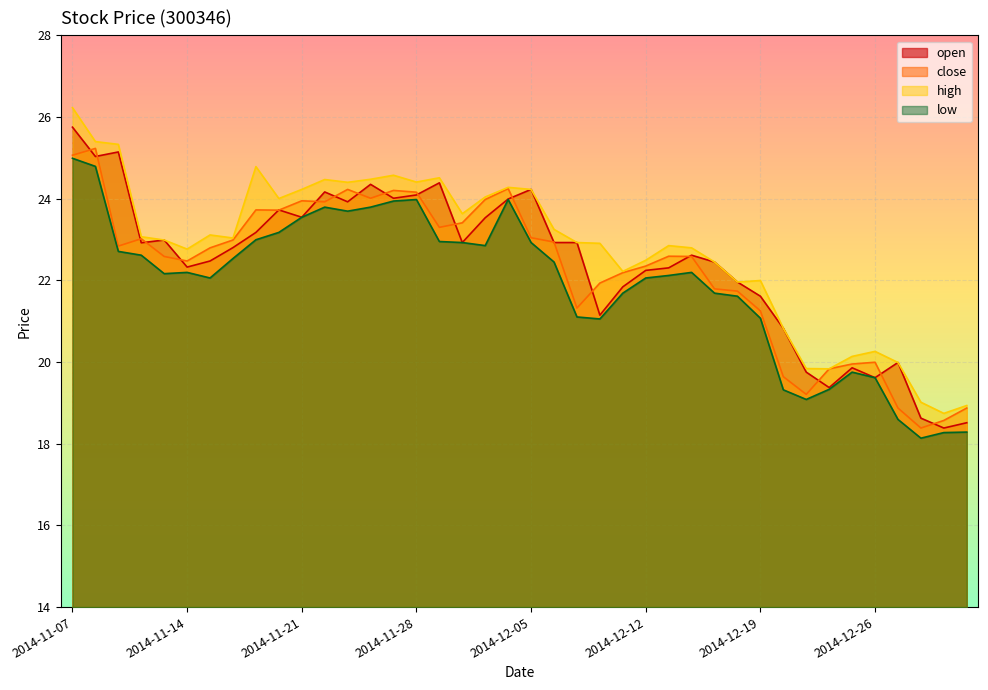

At which label is close closest to 21?

2014-12-19